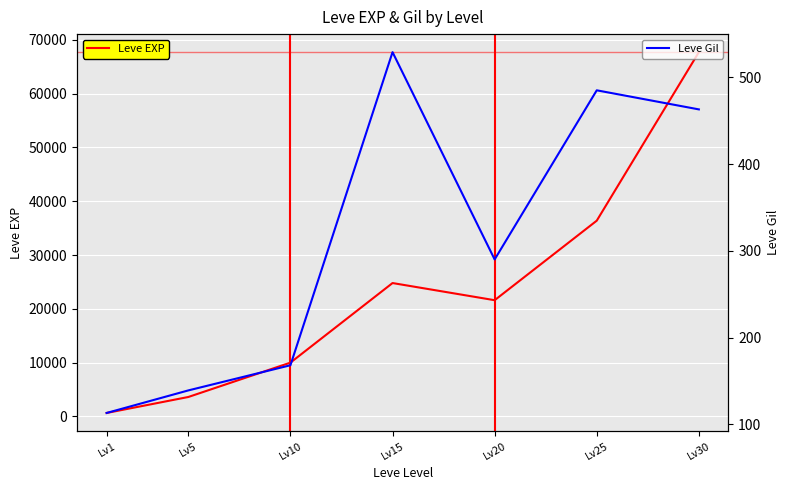

True or false: Leve Gil has a value of 485 at Lv25.

True